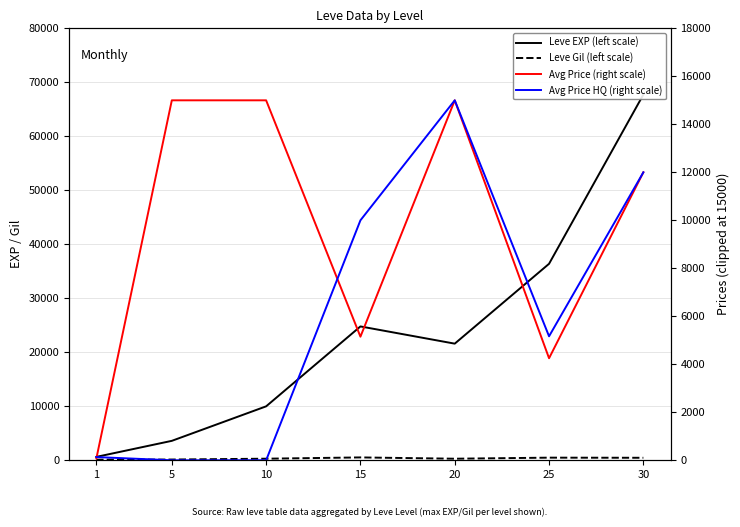

What is the maximum value for Avg Price HQ (right scale)?

15000.0